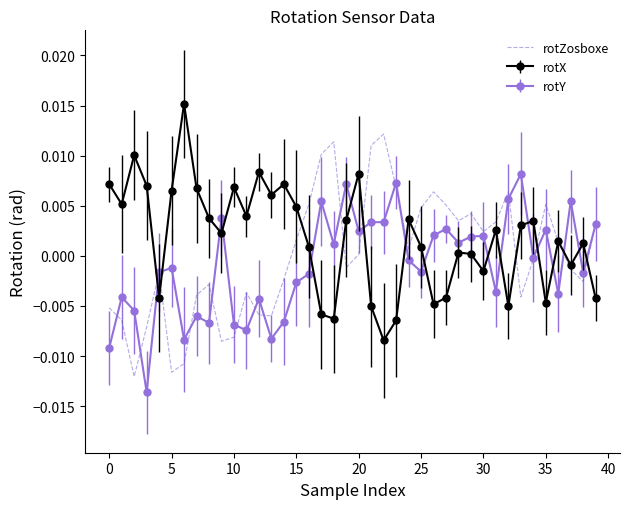

True or false: rotX and rotY intersect in this chart.

True